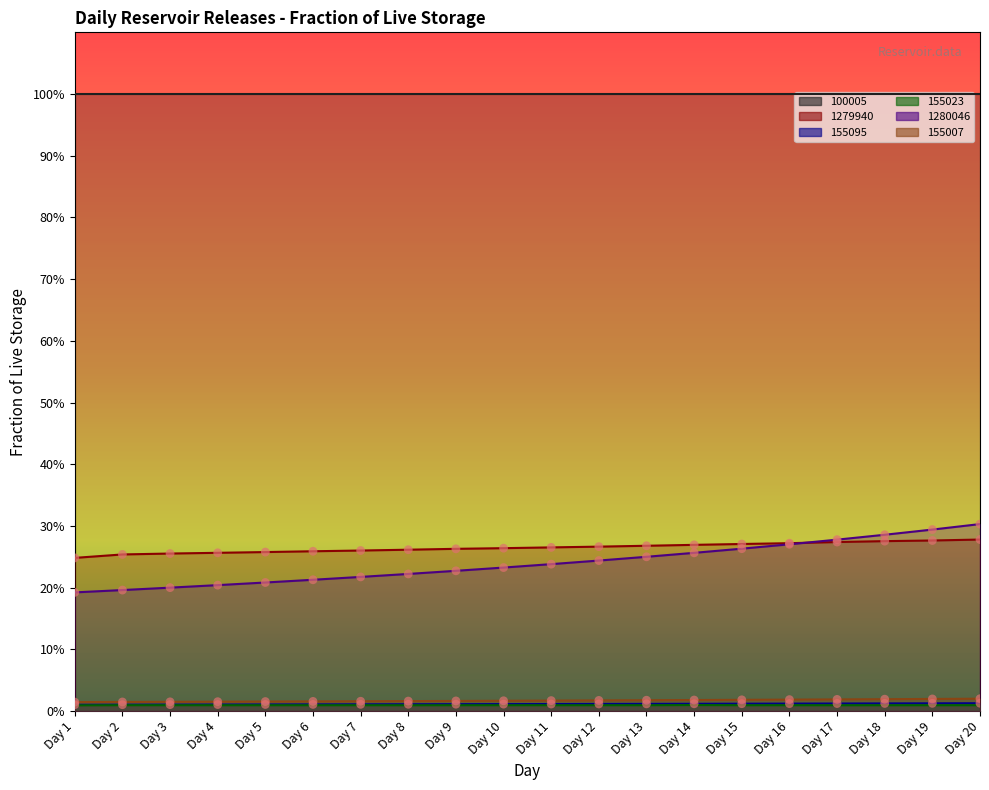

Which series has the widest spread of Y values?

1280046